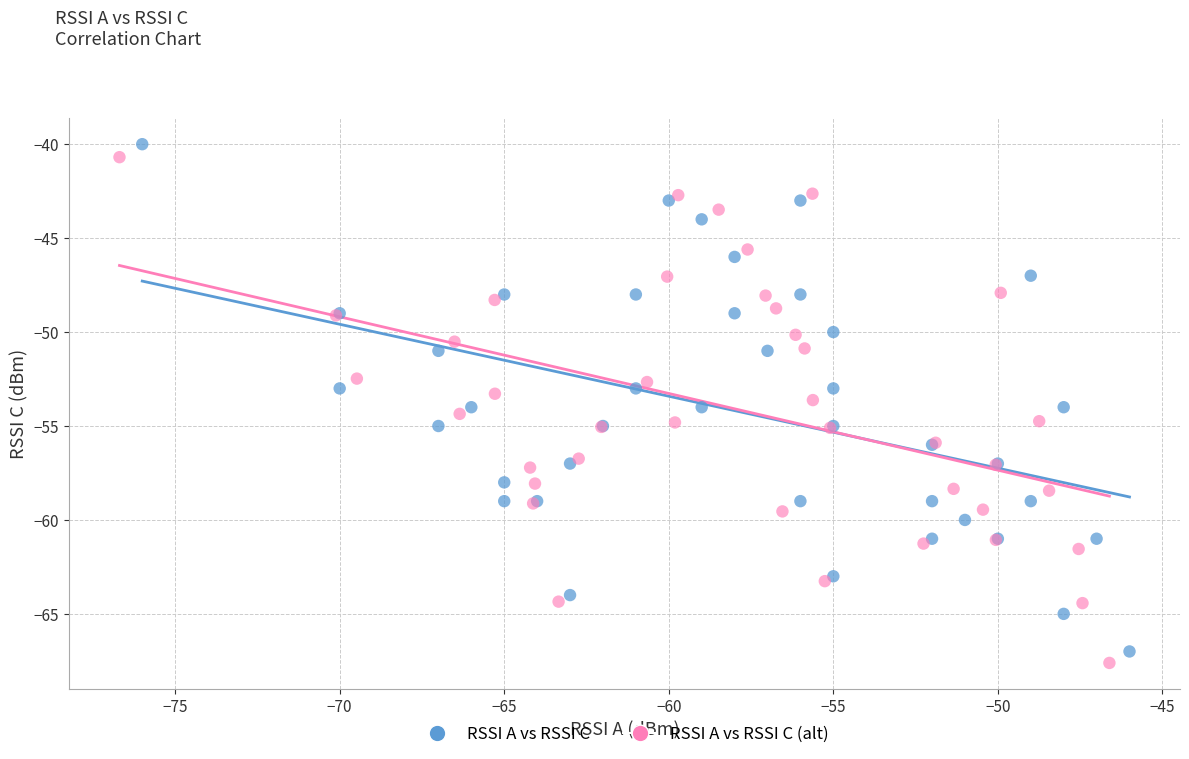

Which series has the widest spread of Y values?

RSSI A vs RSSI C